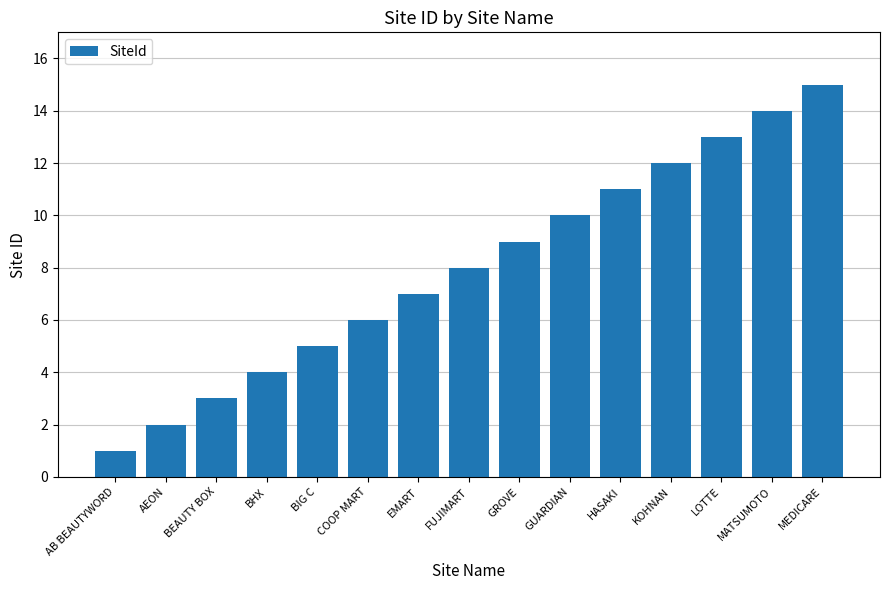

What is the sum of all values?

120